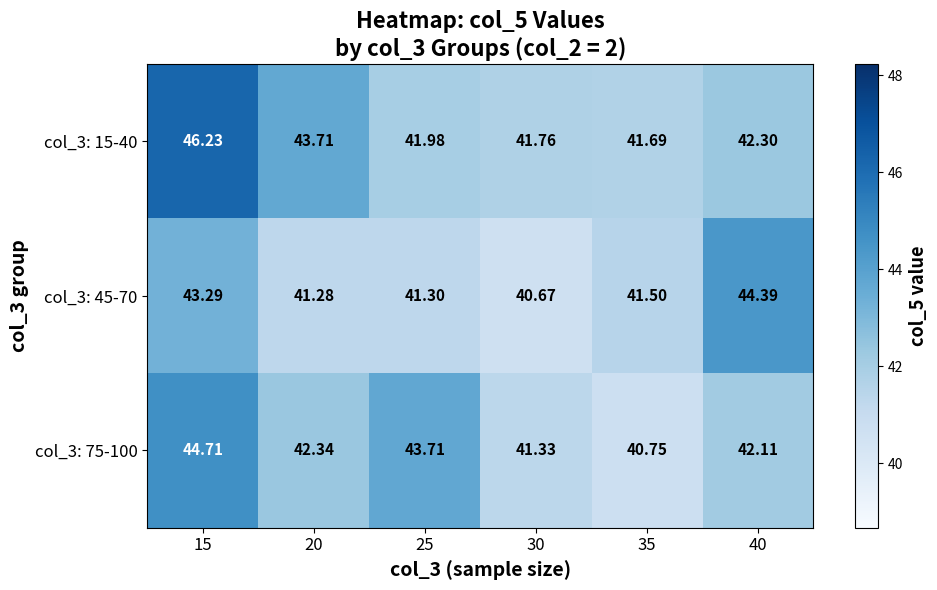

What is the maximum value shown in the chart?

46.2